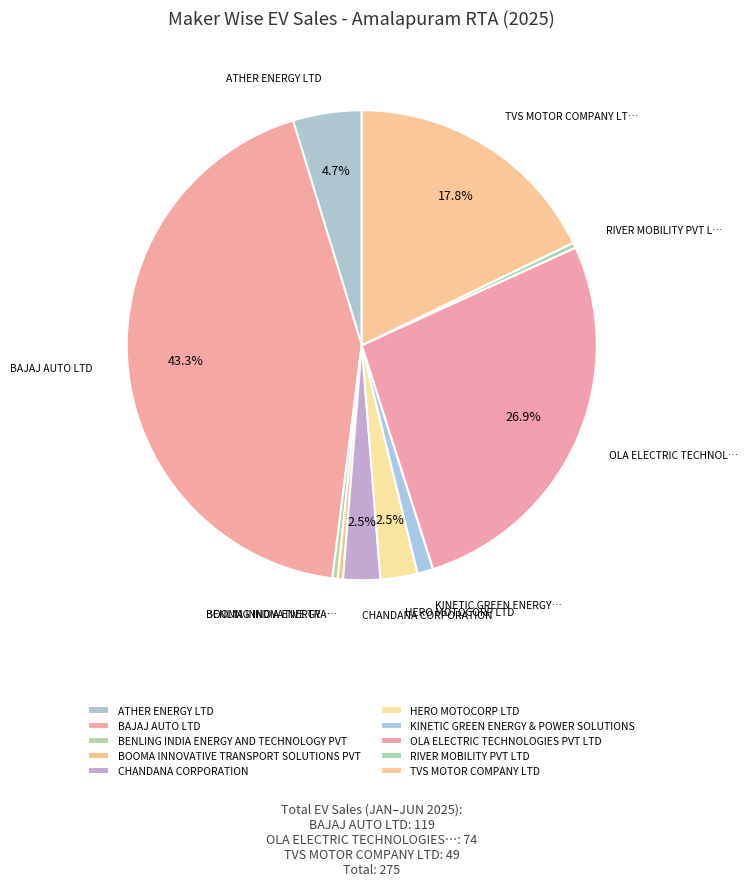

True or false: KINETIC GREEN ENERGY & POWER SOLUTIONS accounts for 11% of the total.

False